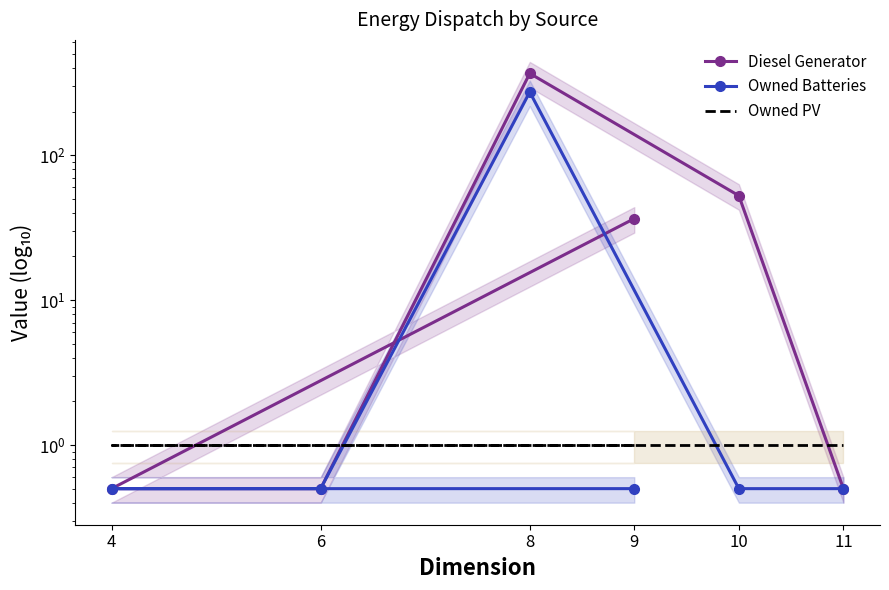

The Owned Batteries series shows 0.3 at 6. True or false?

False